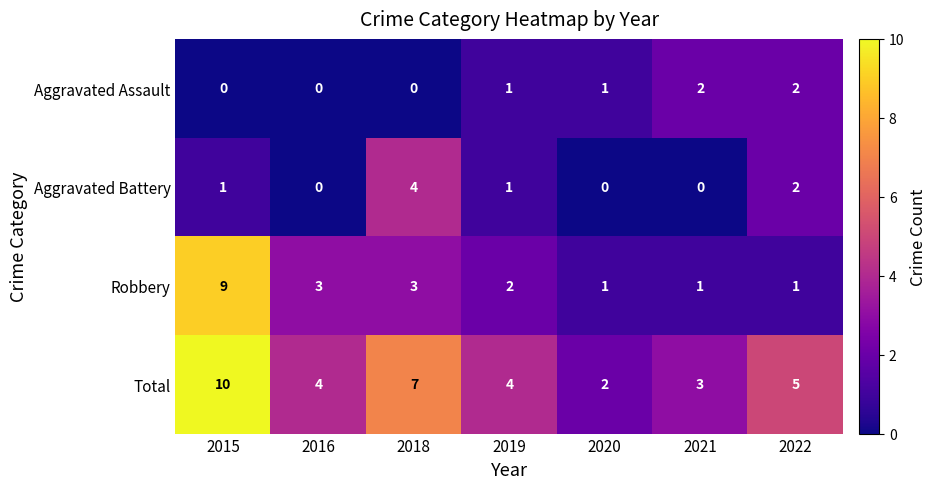

Reading left to right, list all the values displayed in this chart.

Aggravated Assault: 0	0	0	1	1	2	2
Aggravated Battery: 1	0	4	1	0	0	2
Robbery: 9	3	3	2	1	1	1
Total: 10	4	7	4	2	3	5